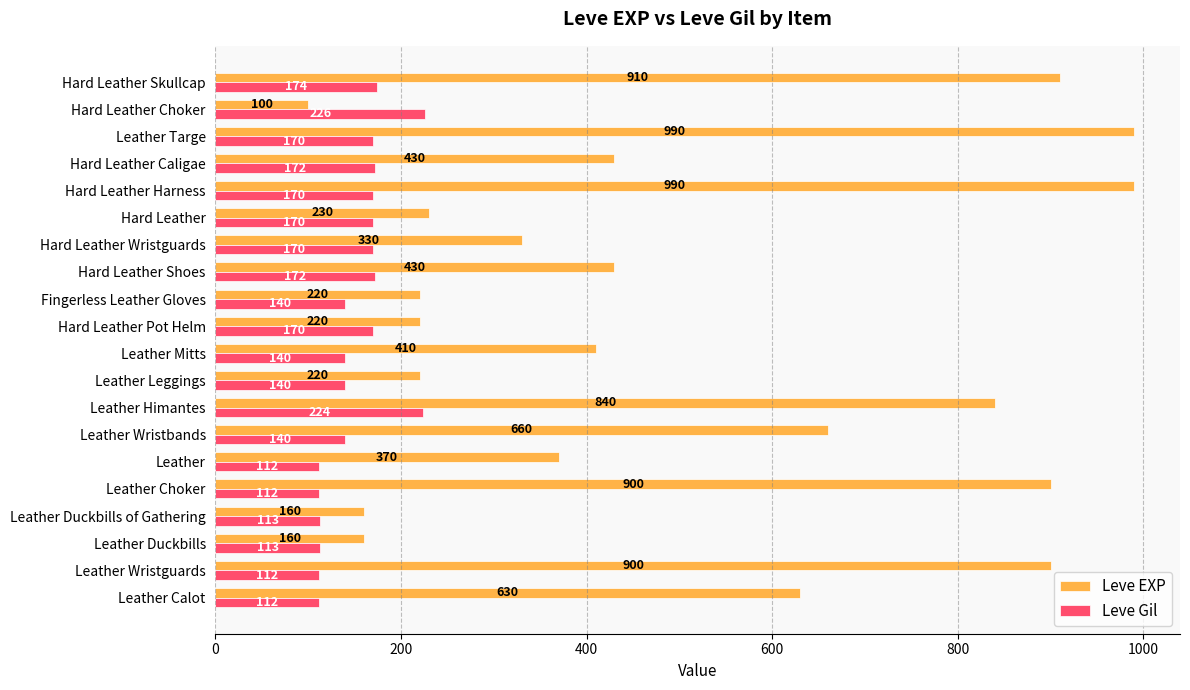

What is the maximum value shown in the chart?

990